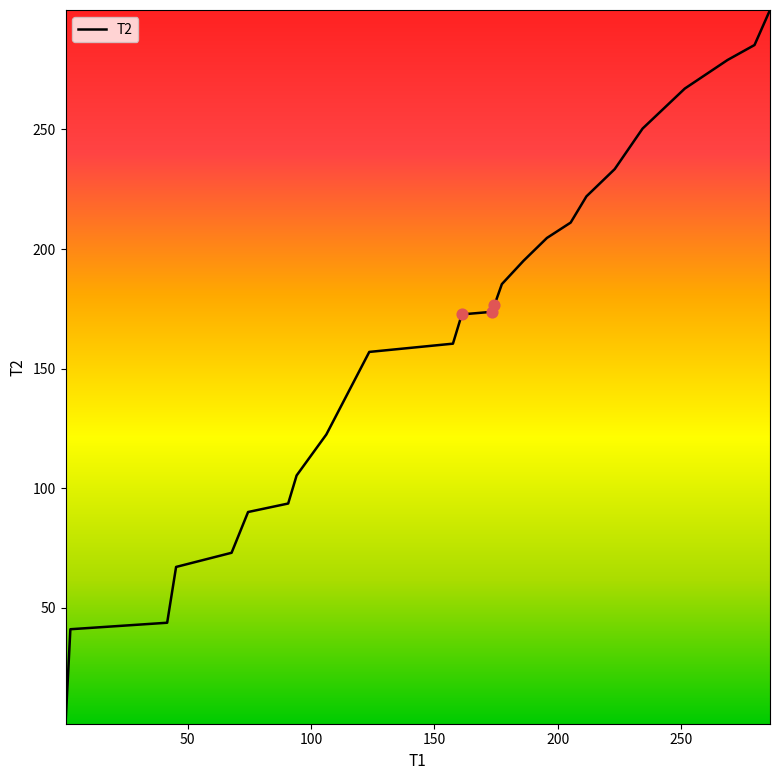

What is the greatest value displayed?

299.9